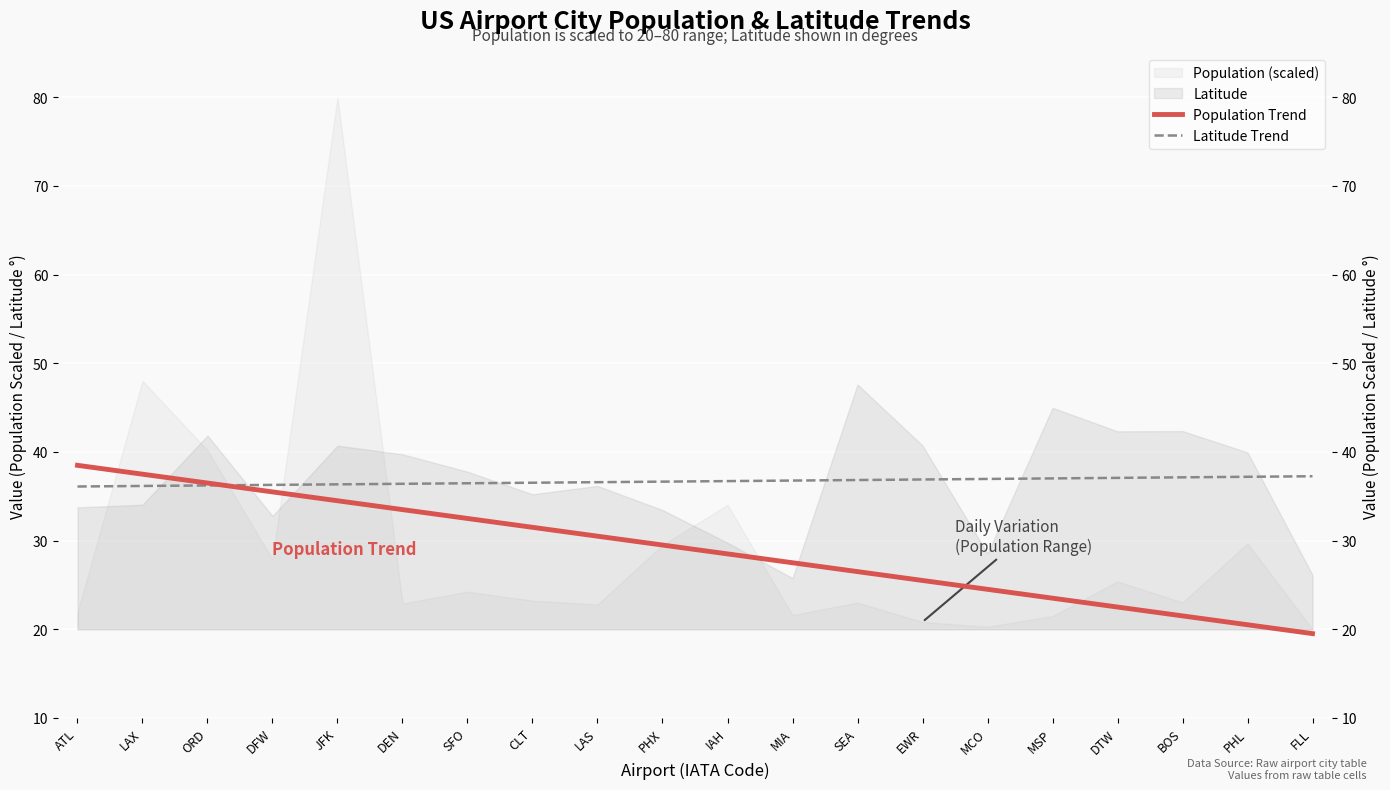

After their last crossing, which series has the higher values: Latitude Trend or Population Trend?

Latitude Trend